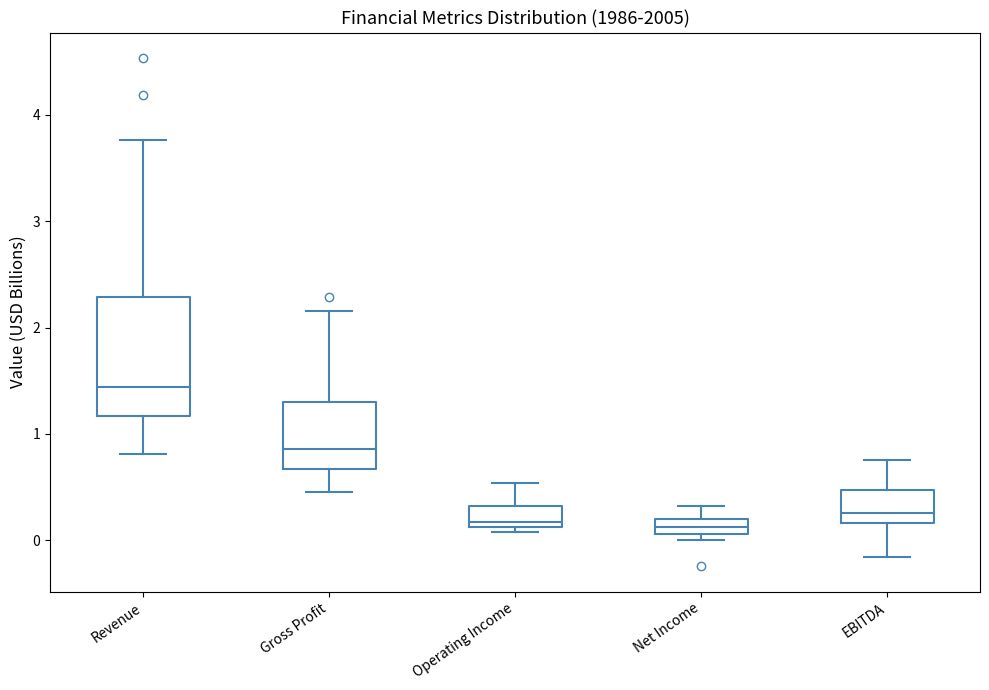

Where does the median line of the box for Revenue sit on the y-axis? The values are not printed on the chart, so give them approximately, as read against the axis.

1.4